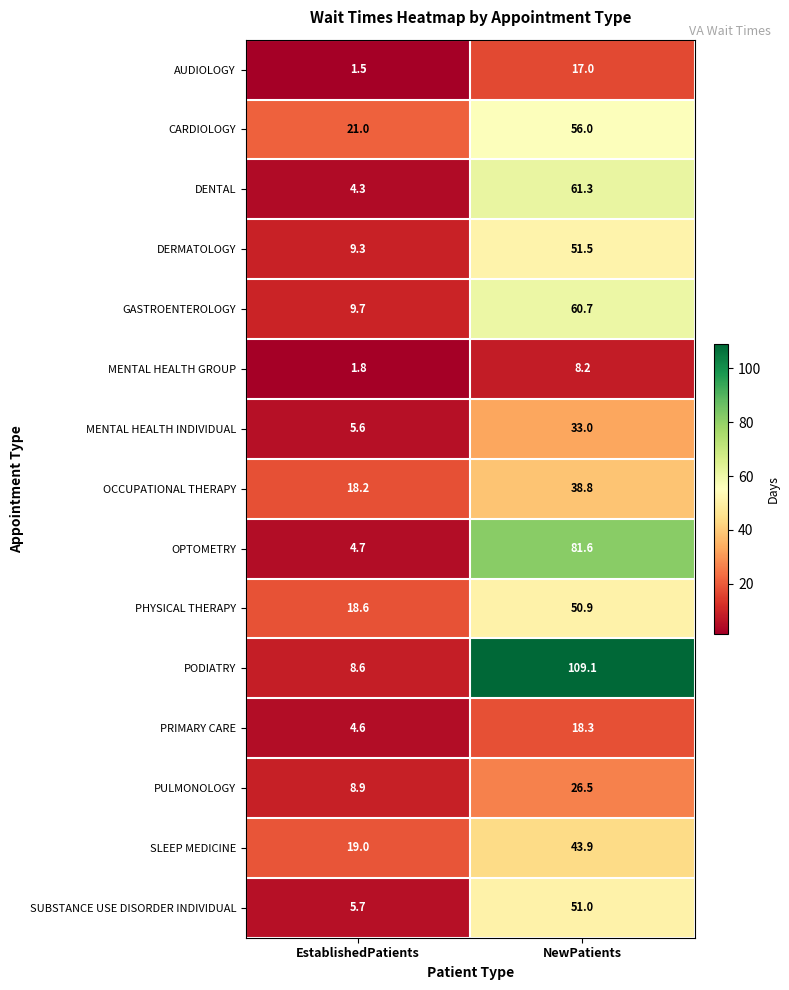

At which category is the sum across all series the highest?

NewPatients